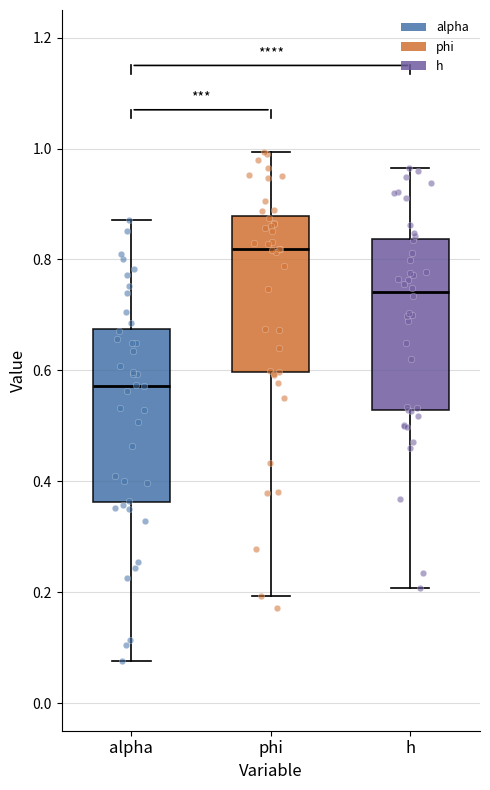

Where does the upper whisker of the box for phi end on the y-axis? The values are not printed on the chart, so give them approximately, as read against the axis.

1.00